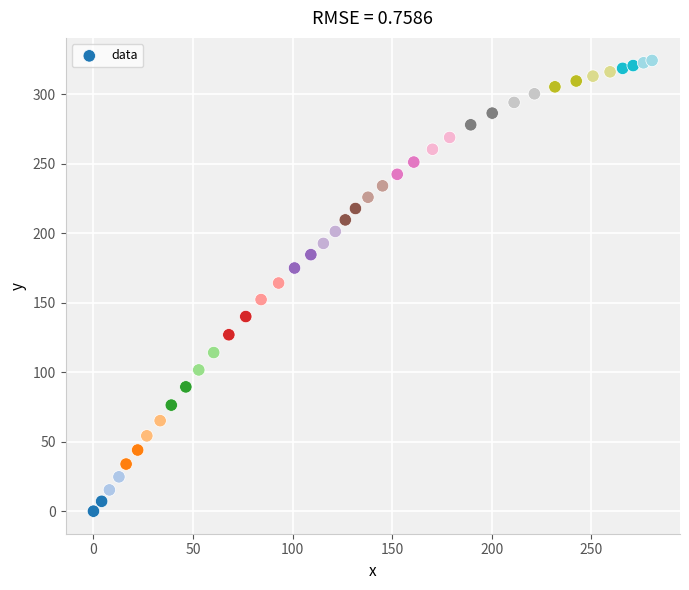

What is the range of X values (max minus min)?

280.6